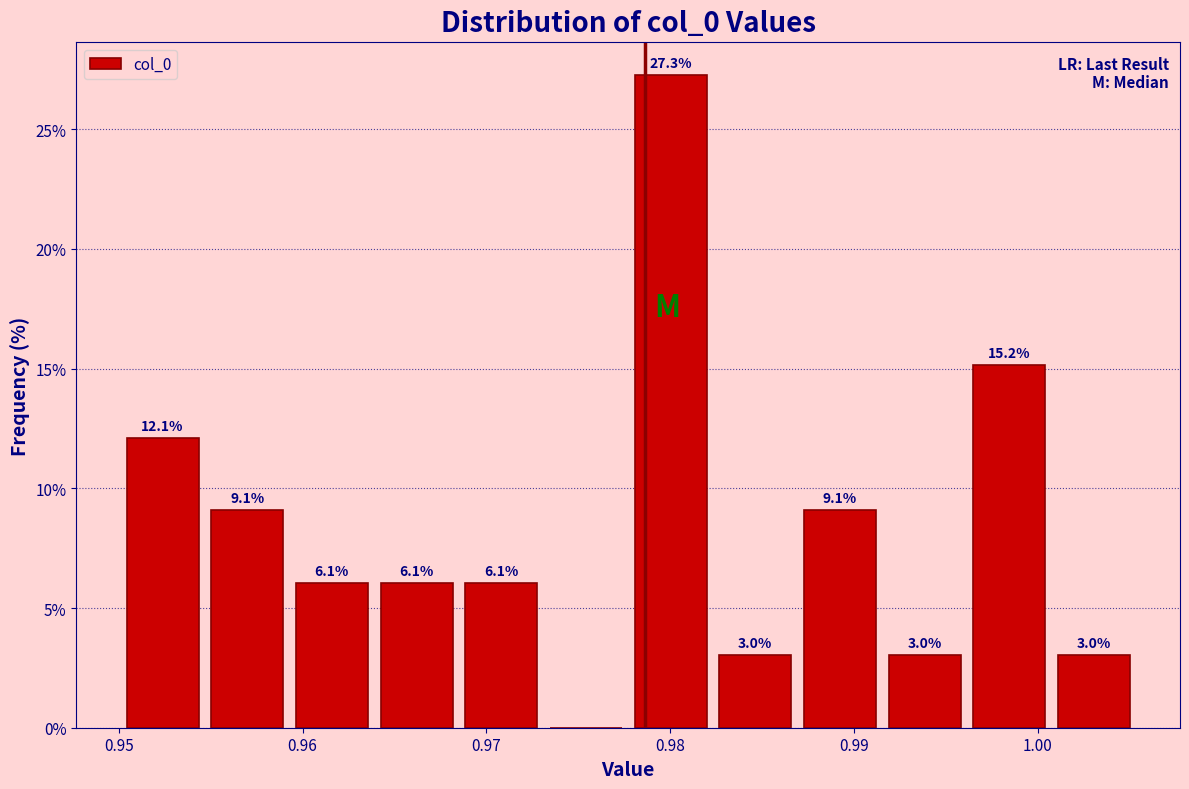

Which range on the x-axis has the tallest bar?

0.978 to 0.982